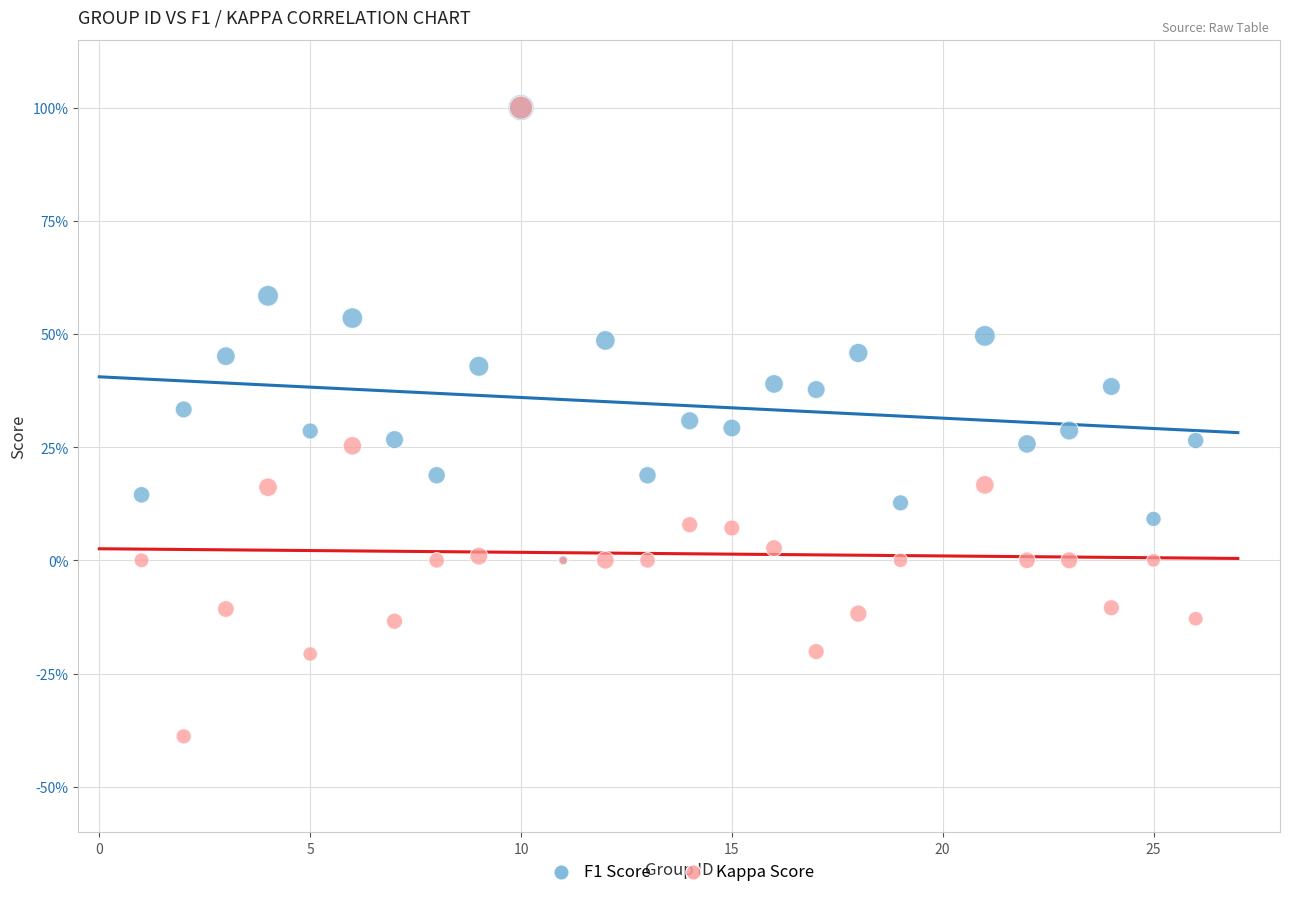

What are all the series names shown in the legend?

F1 Score, Kappa Score